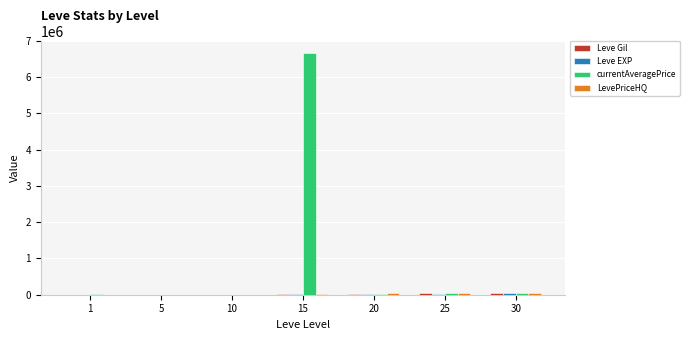

At which category is the sum across all series the highest?

15